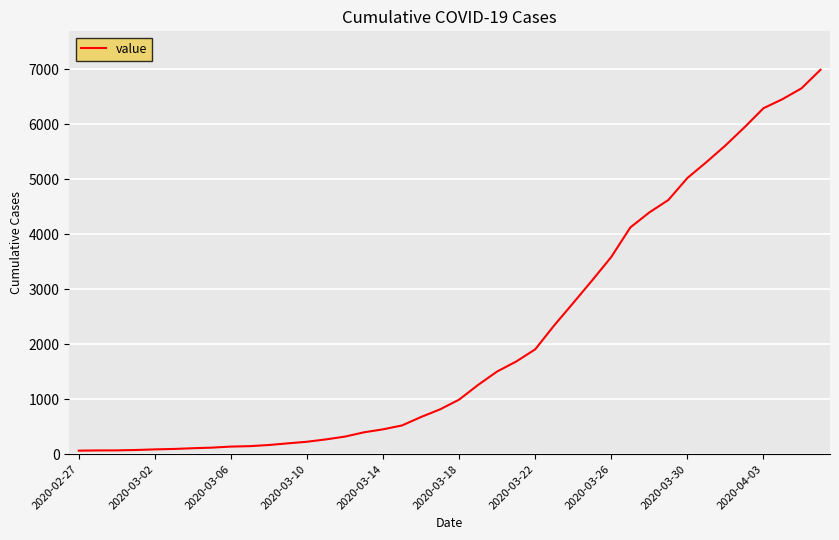

What is the greatest value displayed?

6995